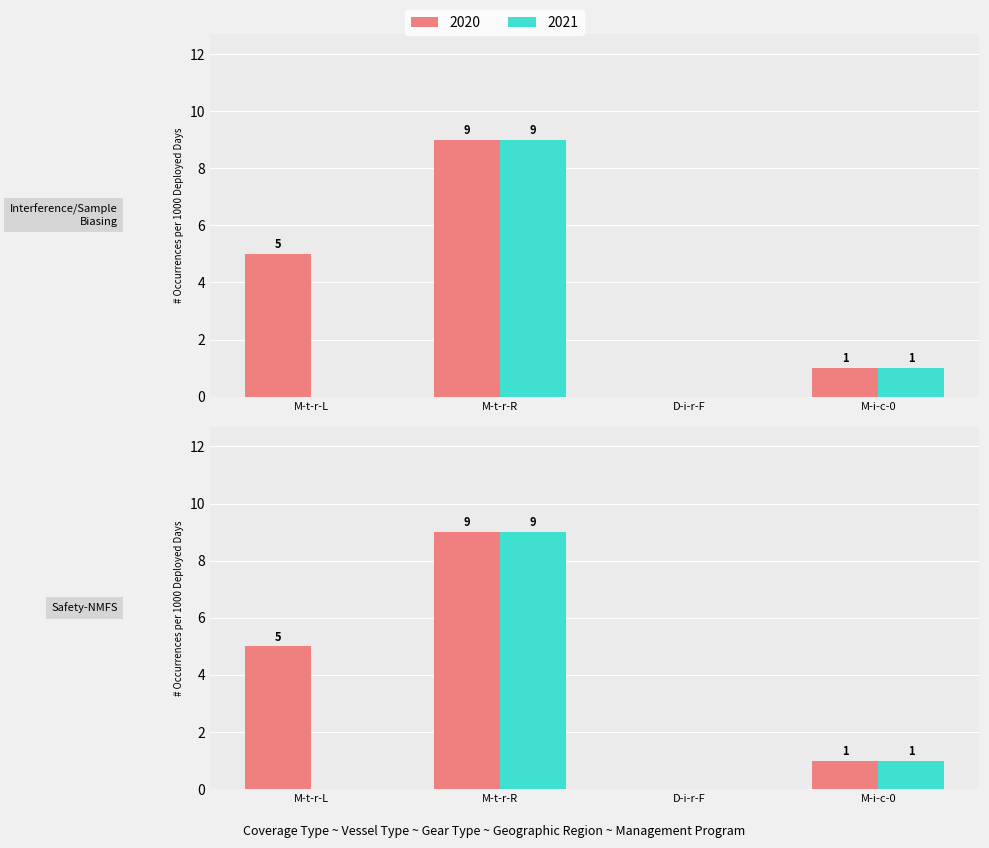

What is the maximum value shown in the chart?

9